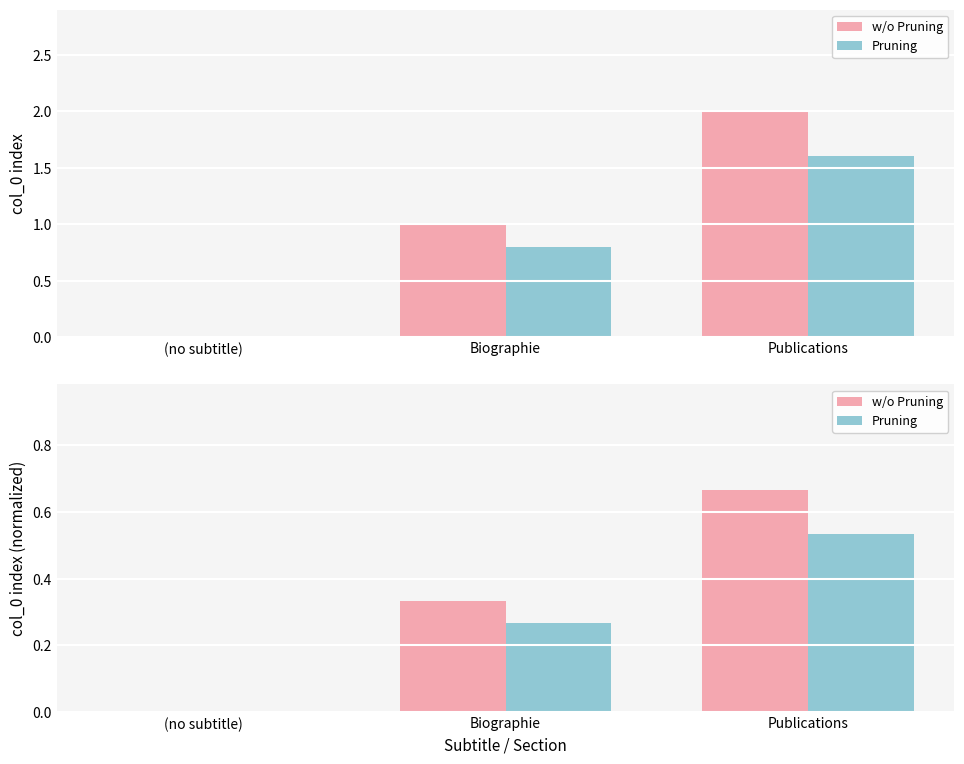

Is it true that Pruning equals 0.3 at Biographie?

True